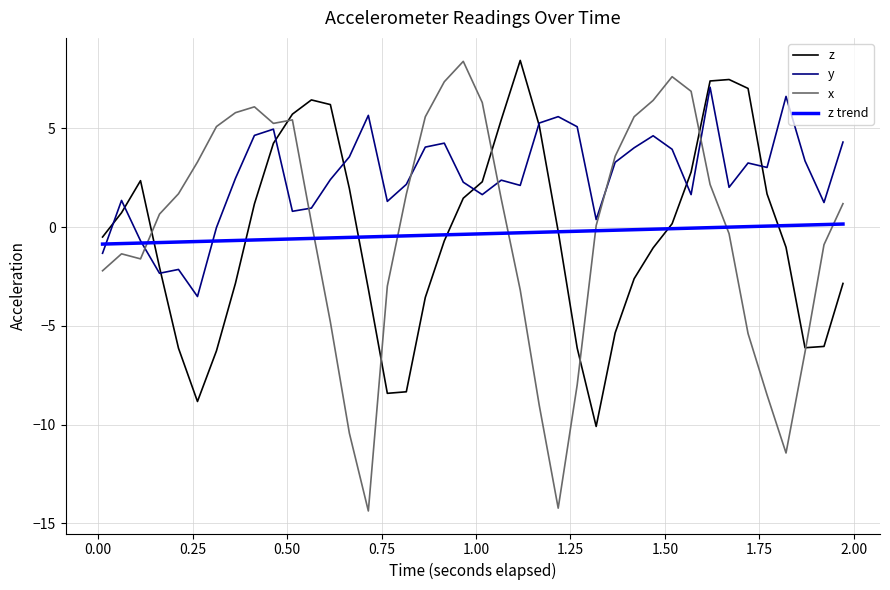

Which series has the widest spread of values?

x